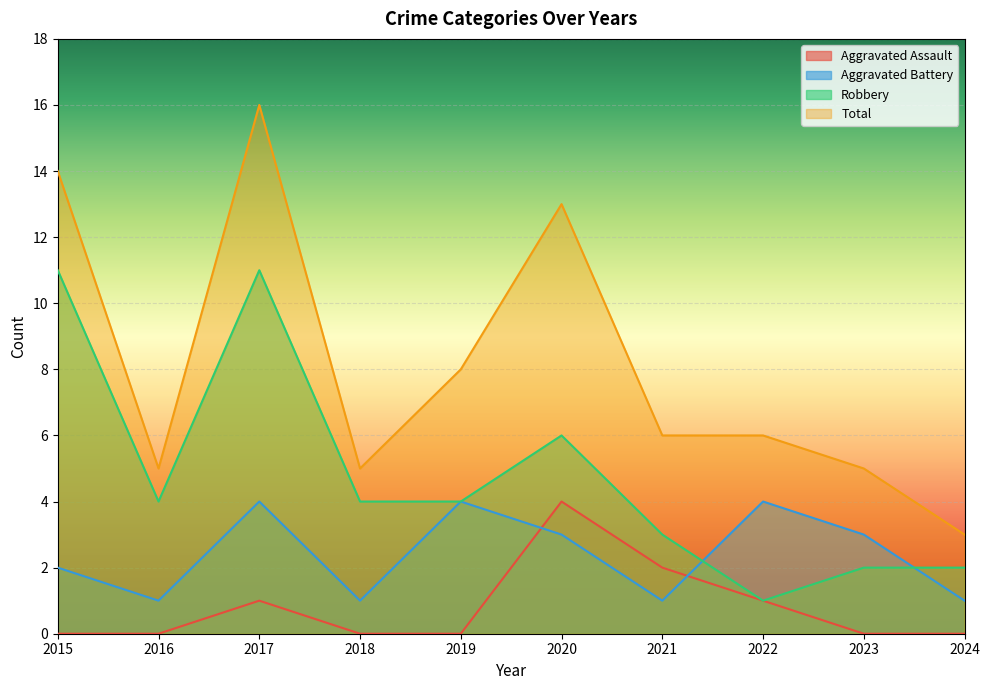

How many lines are shown in the chart?

4